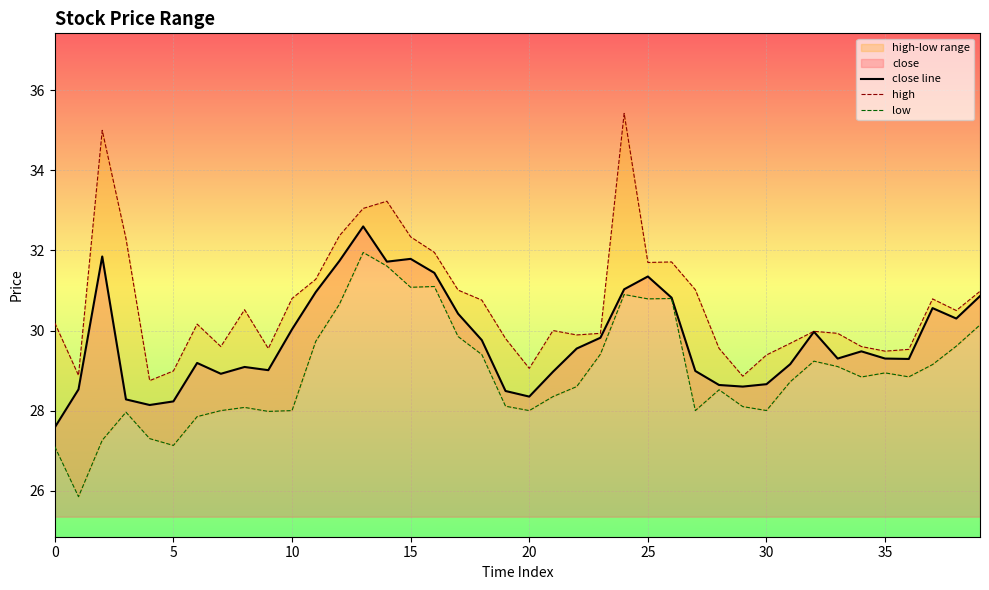

What is the minimum value for close line?

27.6